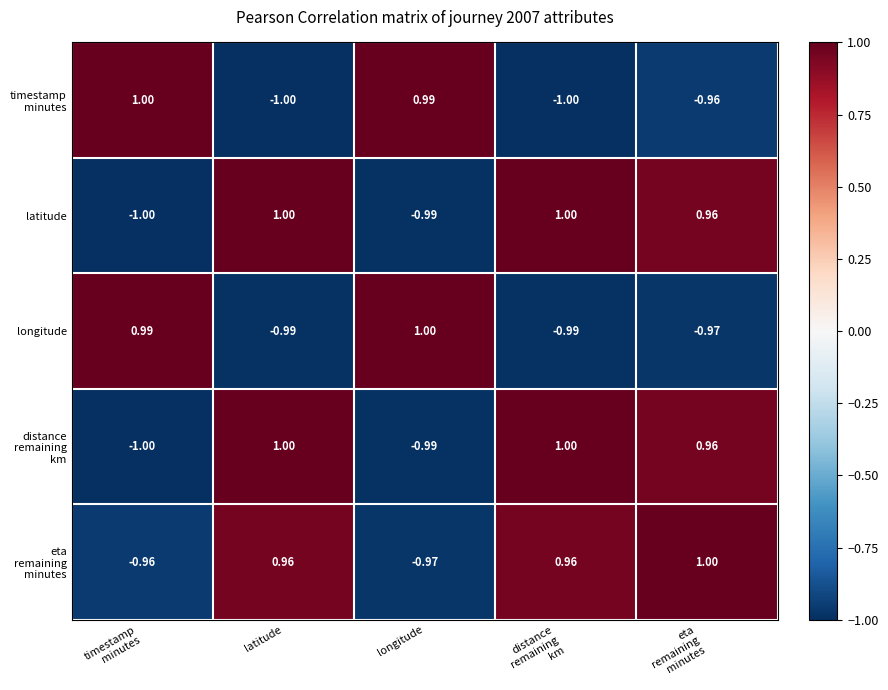

At which label does latitude first exceed 0?

latitude